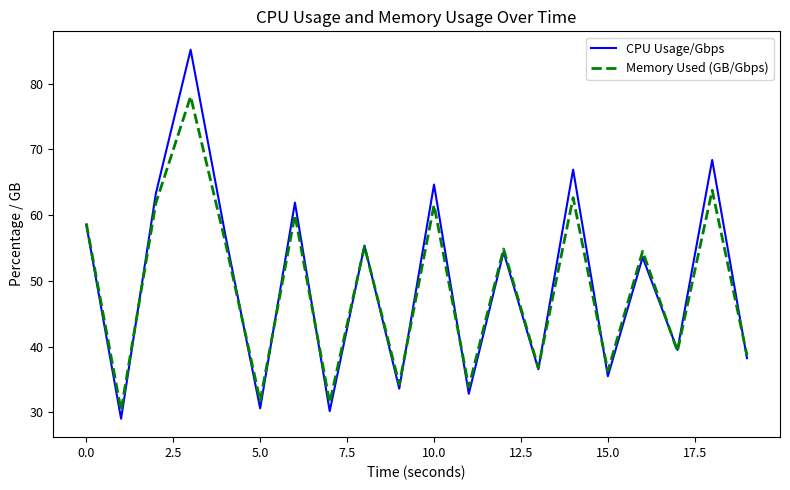

What is the maximum value shown in the chart?

85.2